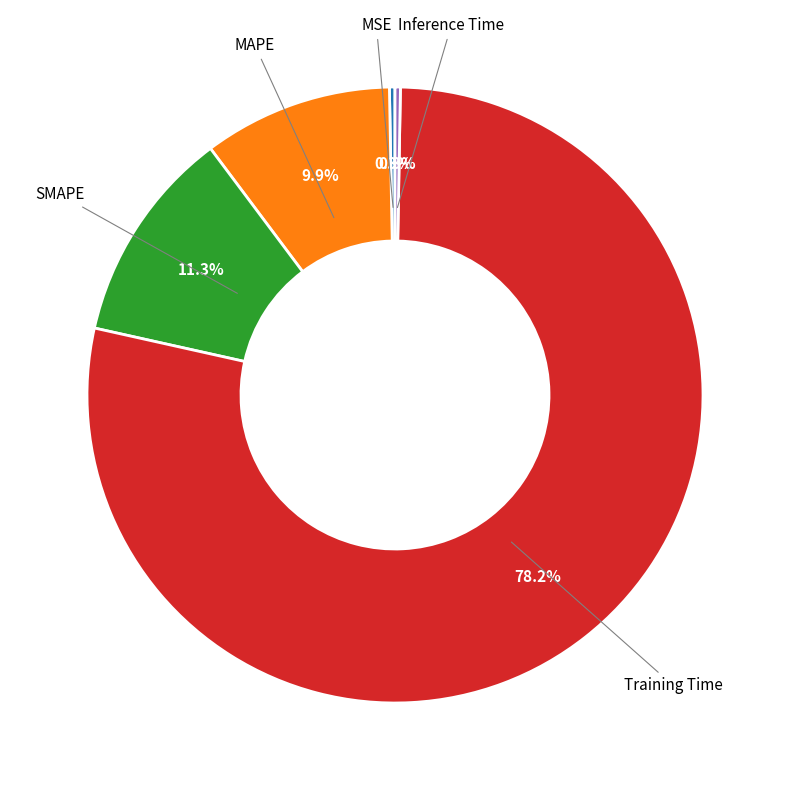

Is there any slice that represents more than half of the pie?

Yes